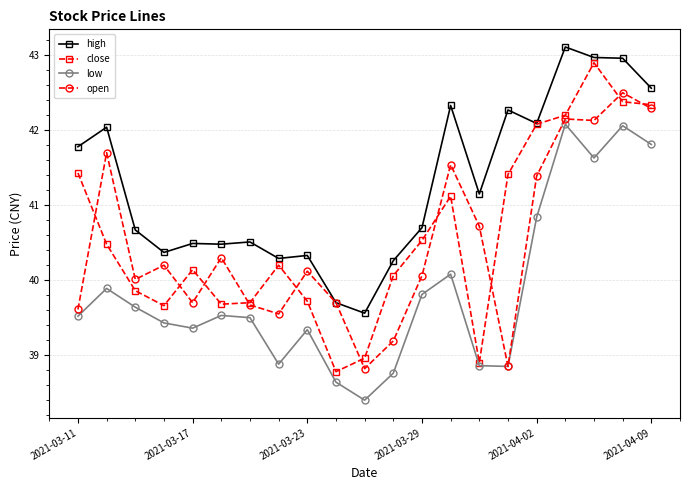

What is the greatest value displayed?

43.1